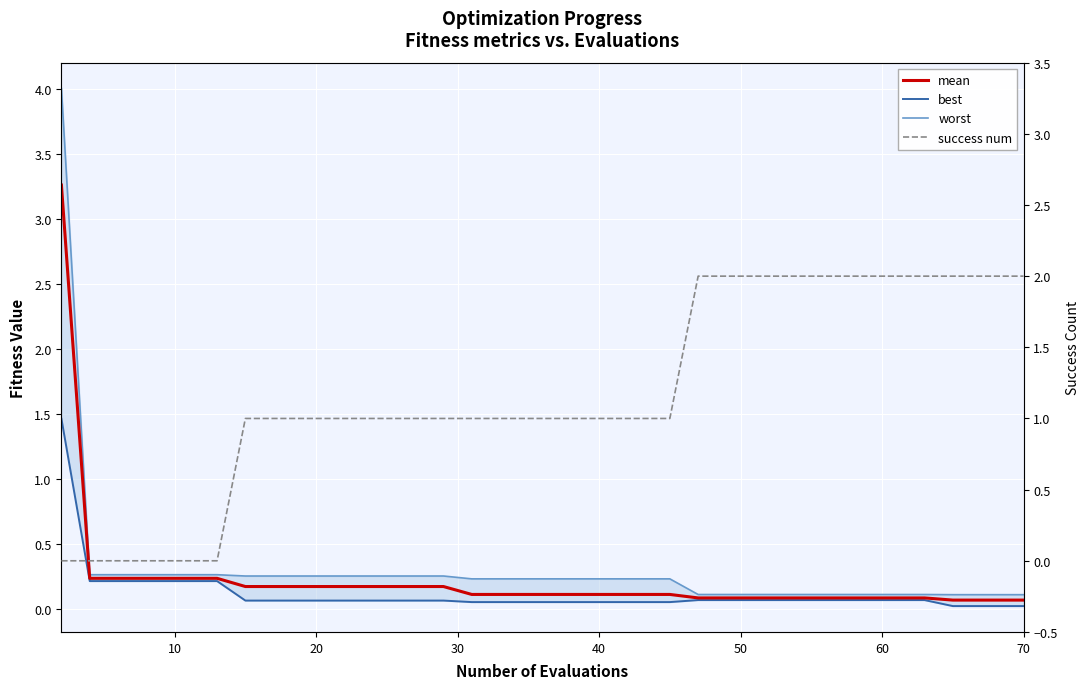

Is this an area chart (filled region under the line)?

No